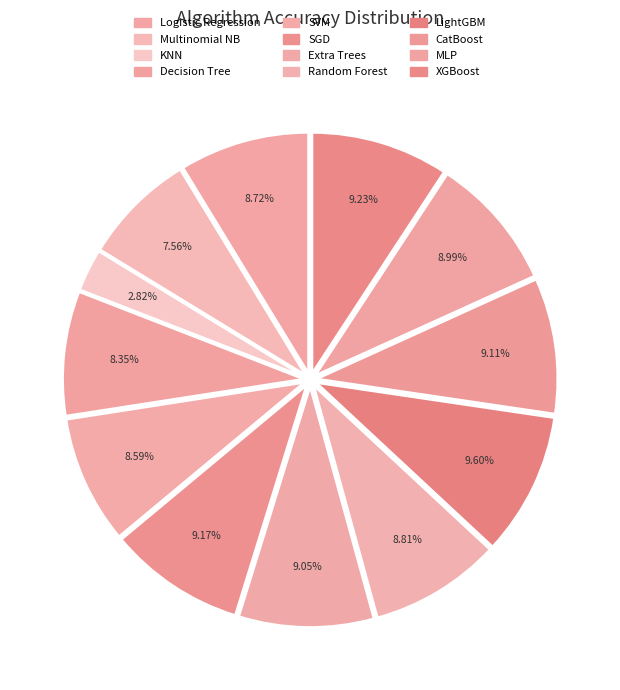

How many segments does this pie chart have?

12